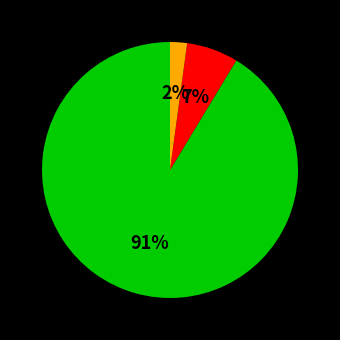

Is there any slice that represents more than half of the pie?

Yes